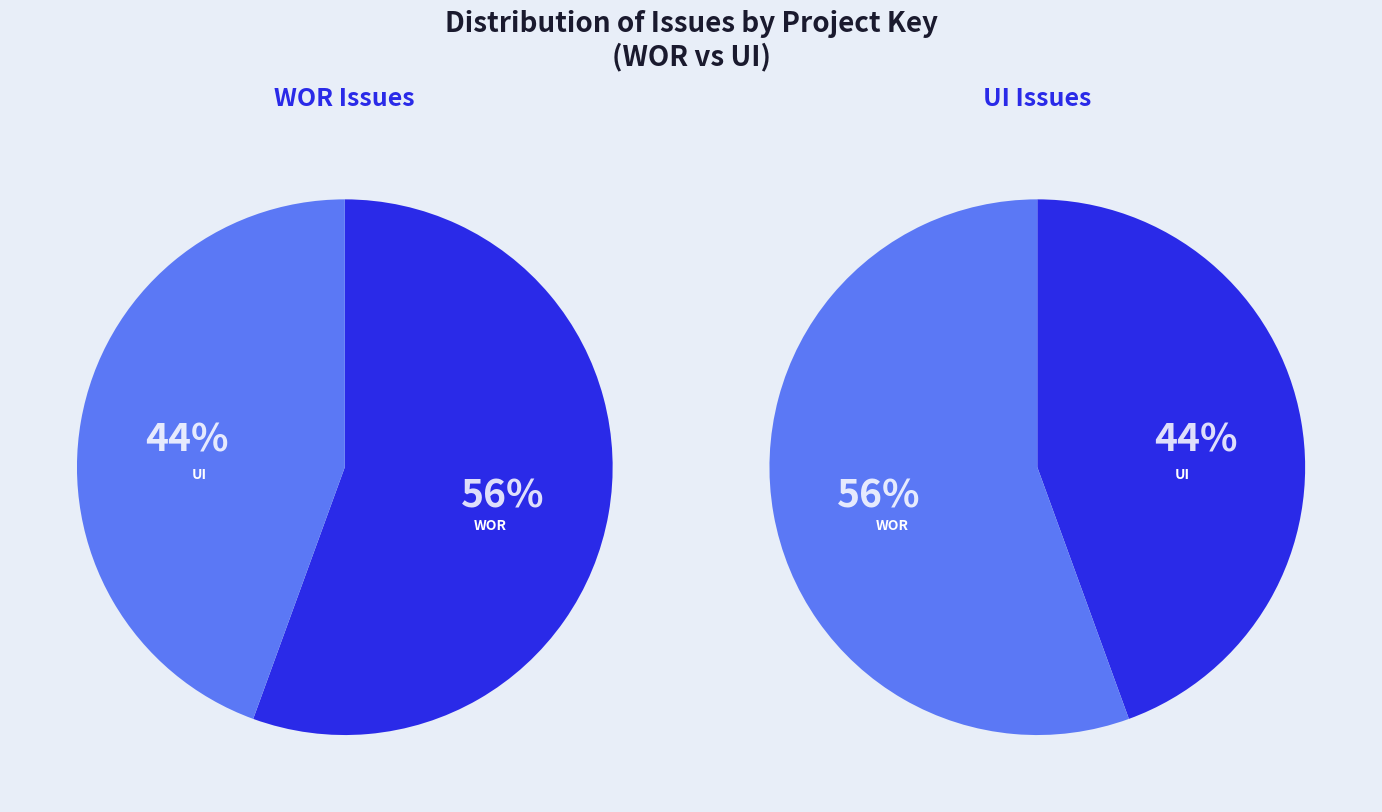

Count the number of slices in the pie.

2